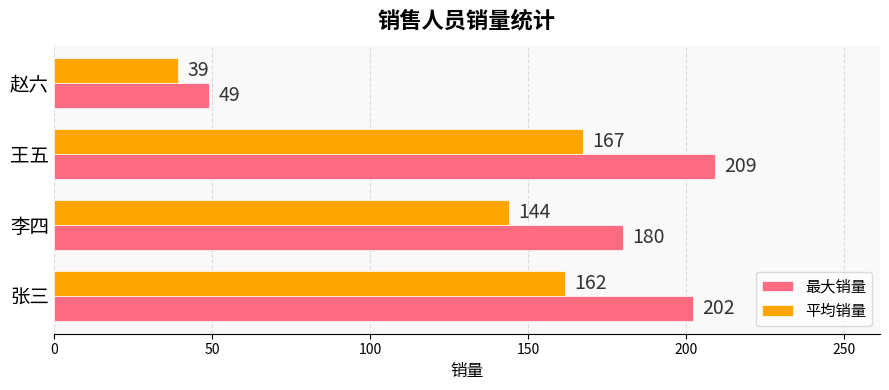

What is the highest value of the 平均销量 series?

167.2